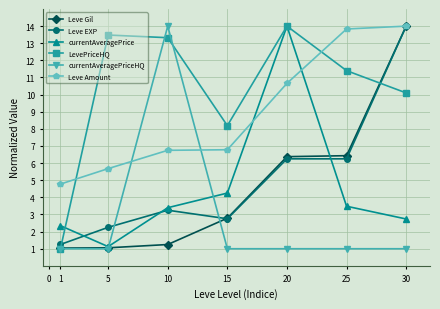

What is the value of the Leve EXP point at the 2nd from the left?

2.2